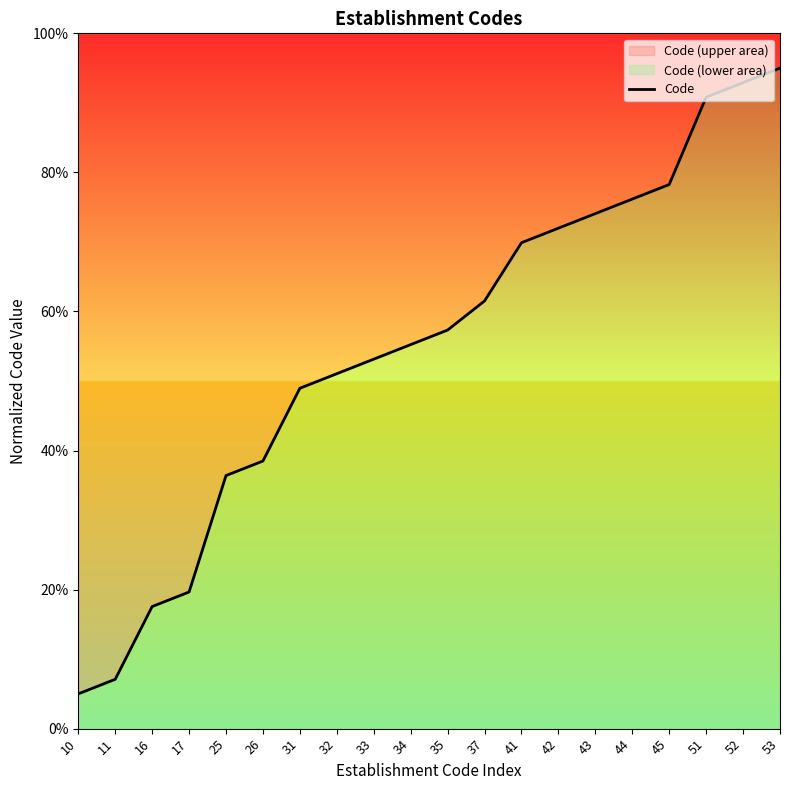

Between 10 and 16, which is larger?

16